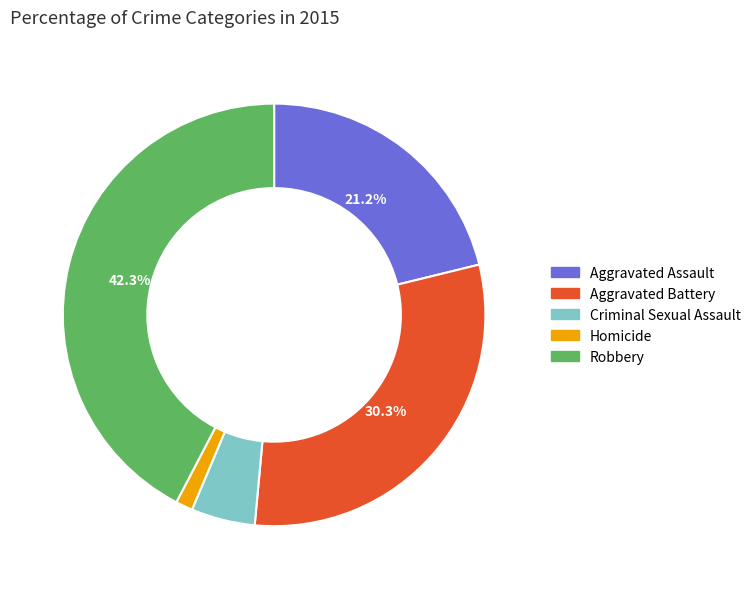

Rank the categories by value from highest to lowest.

Robbery, Aggravated Battery, Aggravated Assault, Criminal Sexual Assault, Homicide